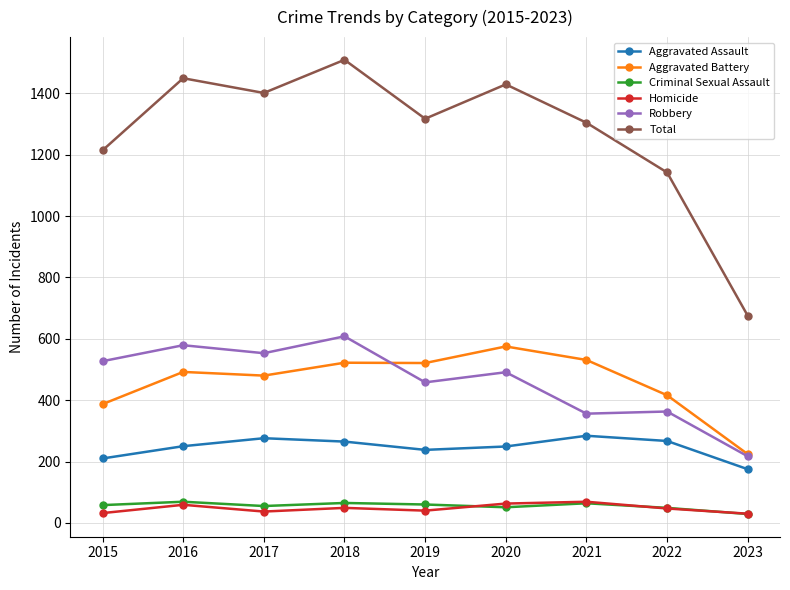

True or false: Homicide and Aggravated Assault cross at least once.

False